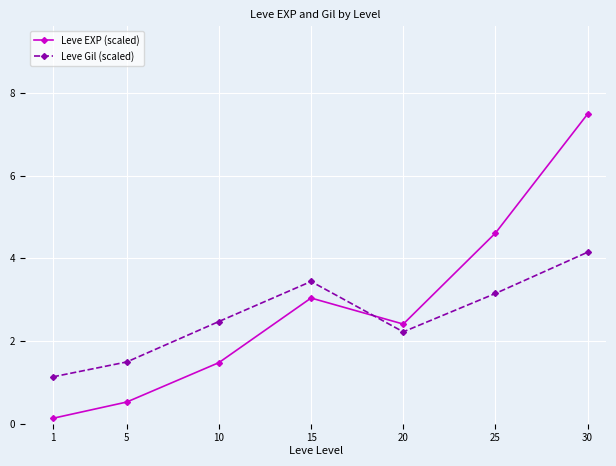

Where is the first local maximum for Leve EXP (scaled)?

15